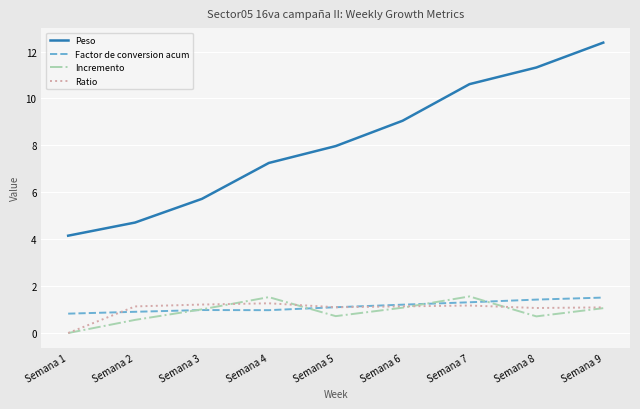

What is the difference between the second highest and minimum values in the Peso series?

7.2